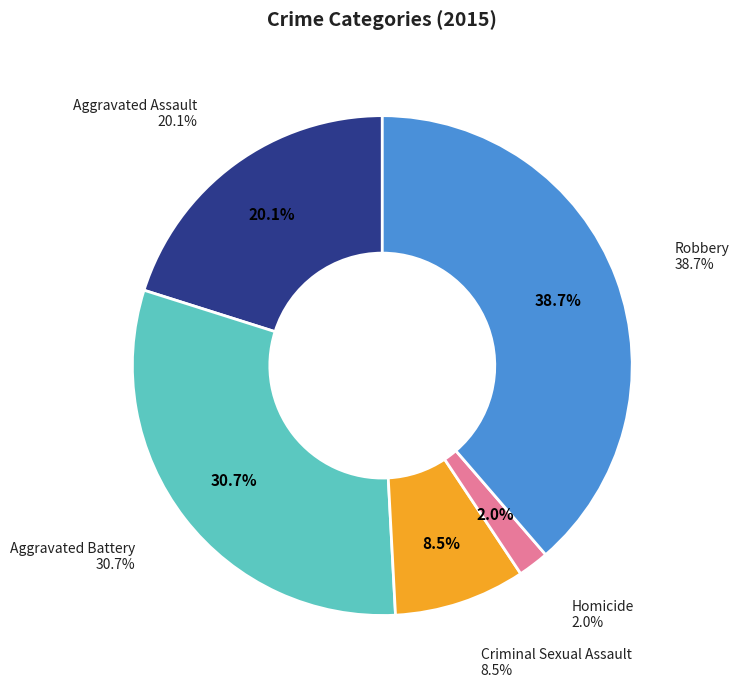

To the nearest percent, what is the difference between the Criminal Sexual Assault and Aggravated Battery slice percentages?

22%